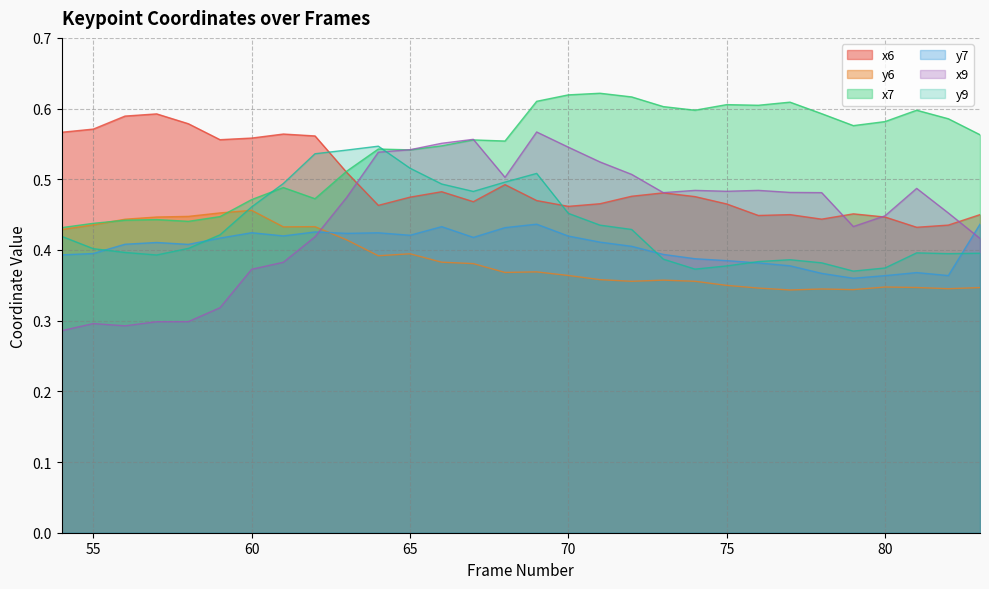

At how many categories does at least one series exceed 0?

30